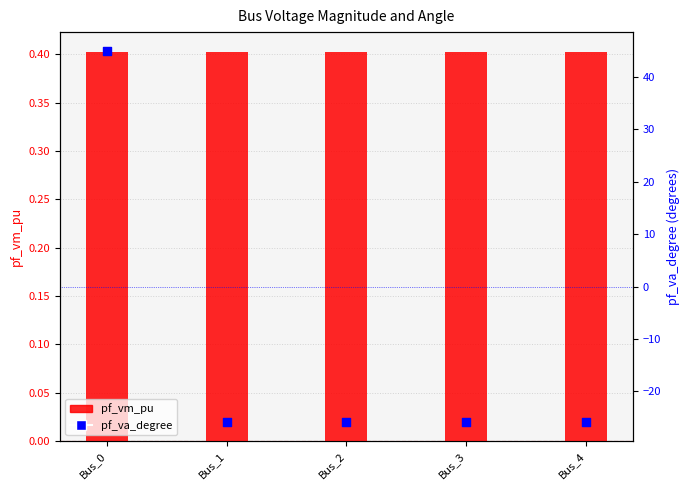

What are all the series names shown in the legend?

pf_vm_pu, pf_va_degree